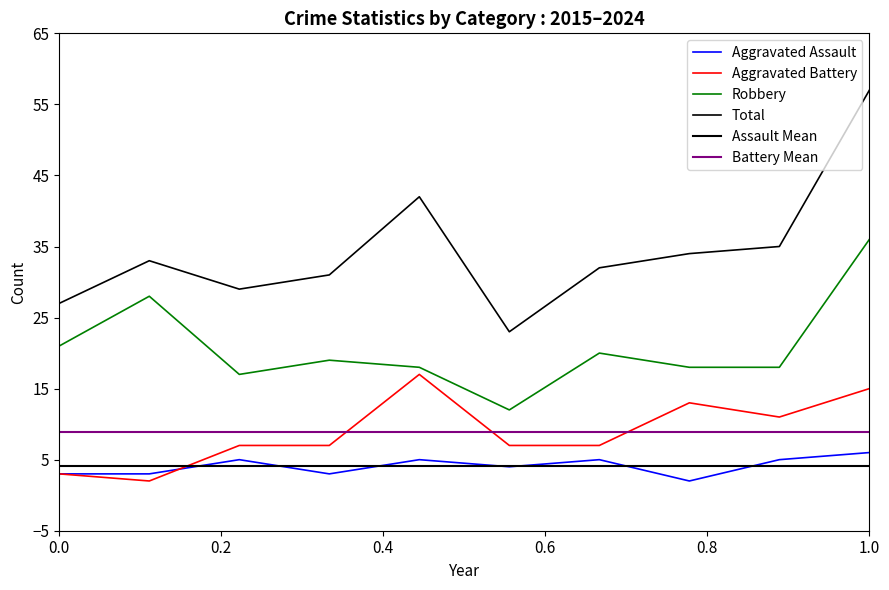

Which series ends up on top after the final intersection of Aggravated Battery and Aggravated Assault?

Aggravated Battery